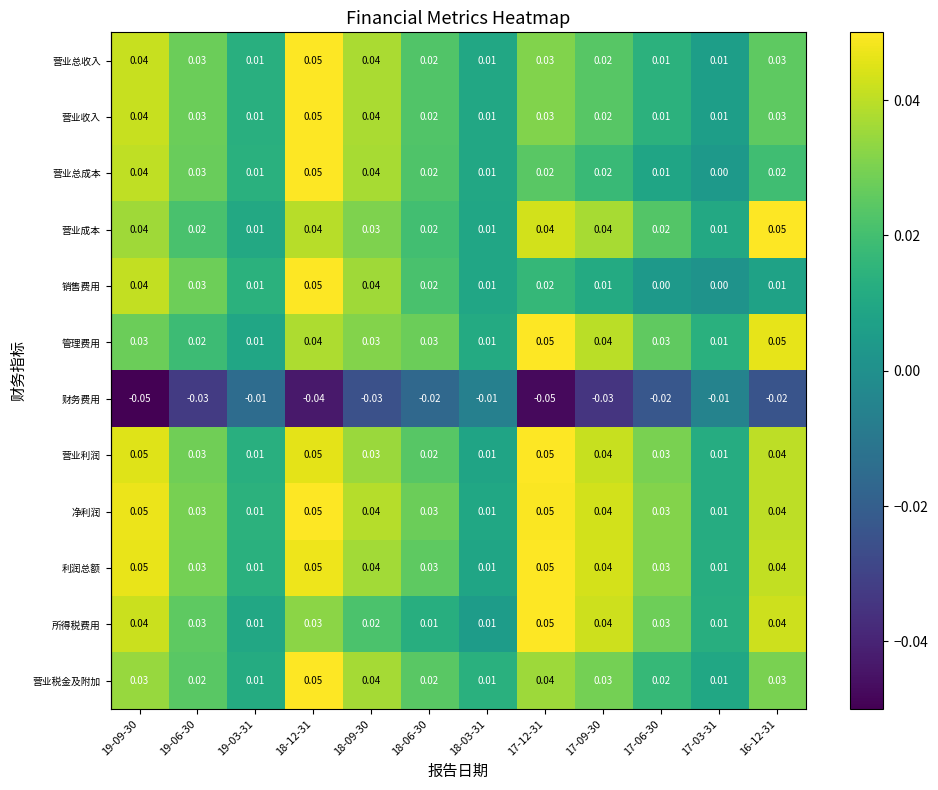

Is the value of 营业总收入 at 17-03-31 greater than the value of 财务费用 at 17-12-31?

Yes